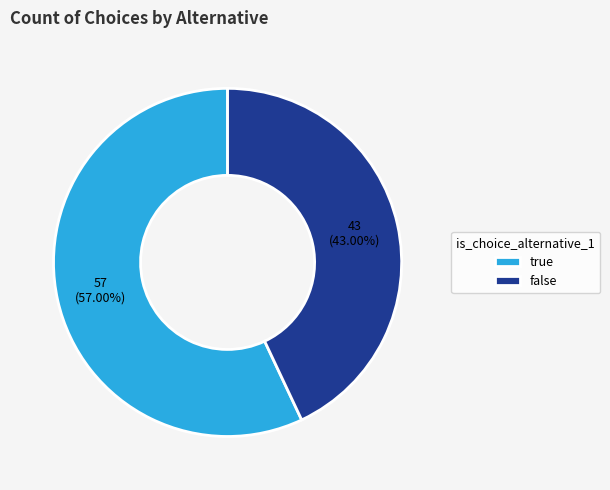

Which has a higher value, true or false?

true